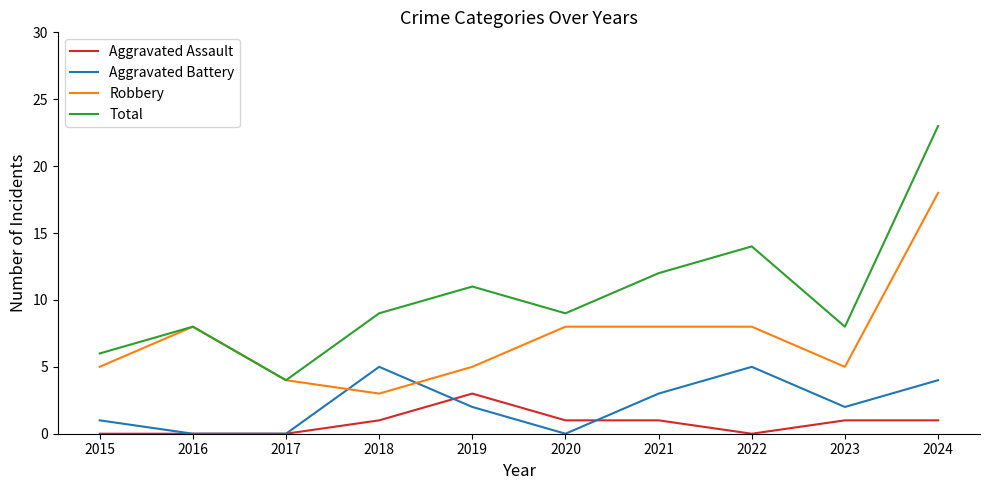

Which series has the largest range (max minus min)?

Total